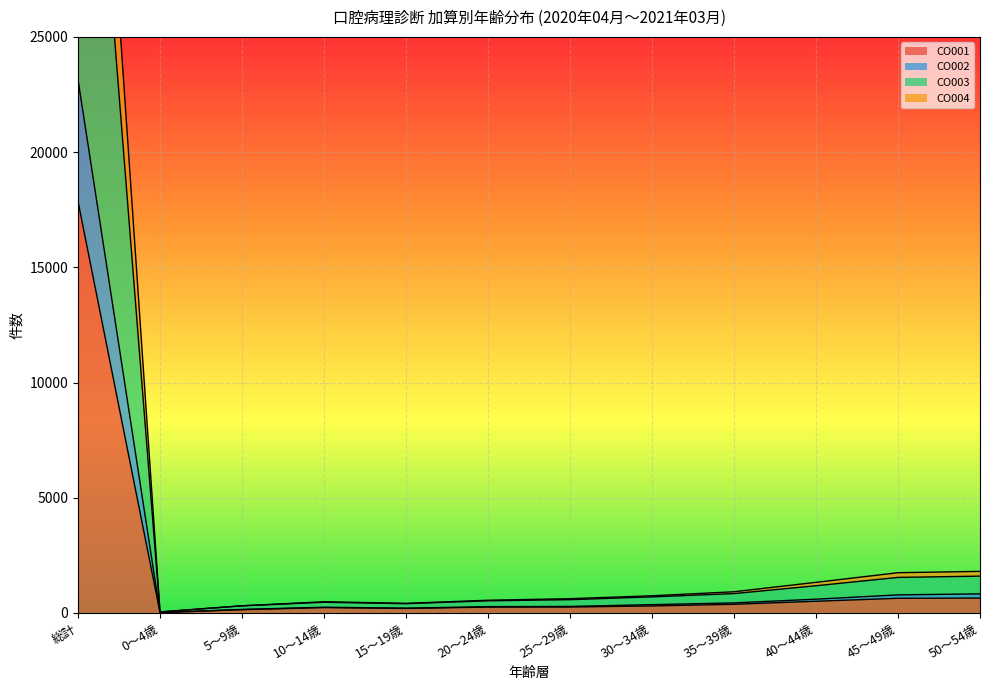

How many distinct data groups are displayed?

4